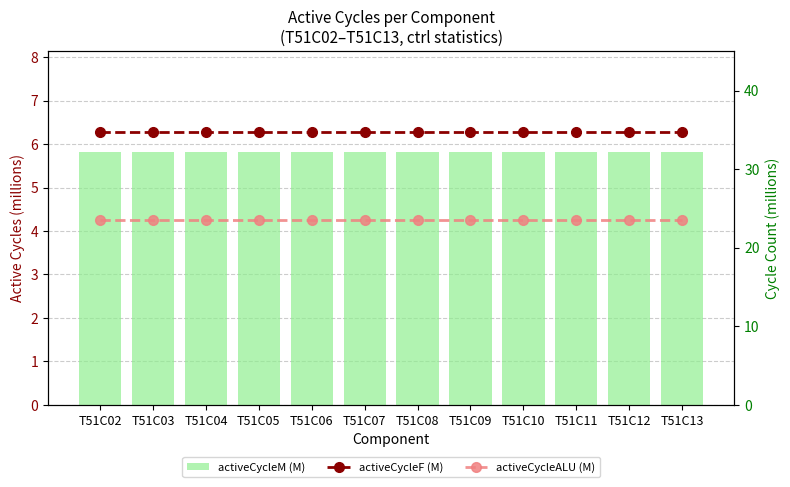

Read the activeCycleM (M) value at T51C03.

5.8